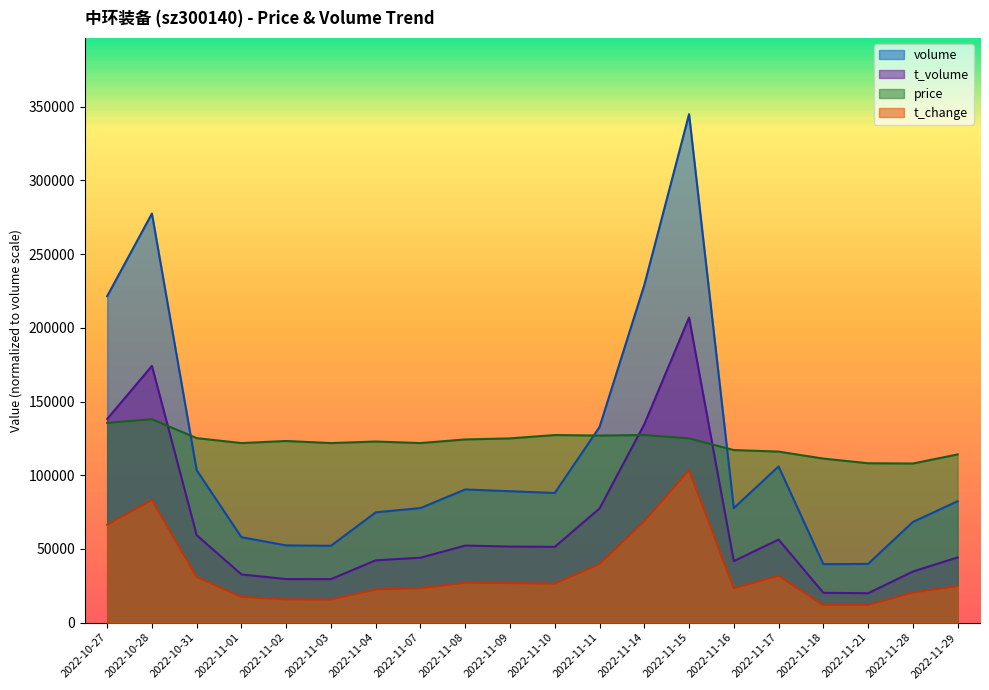

Does the chart display data point markers on the line(s)?

No